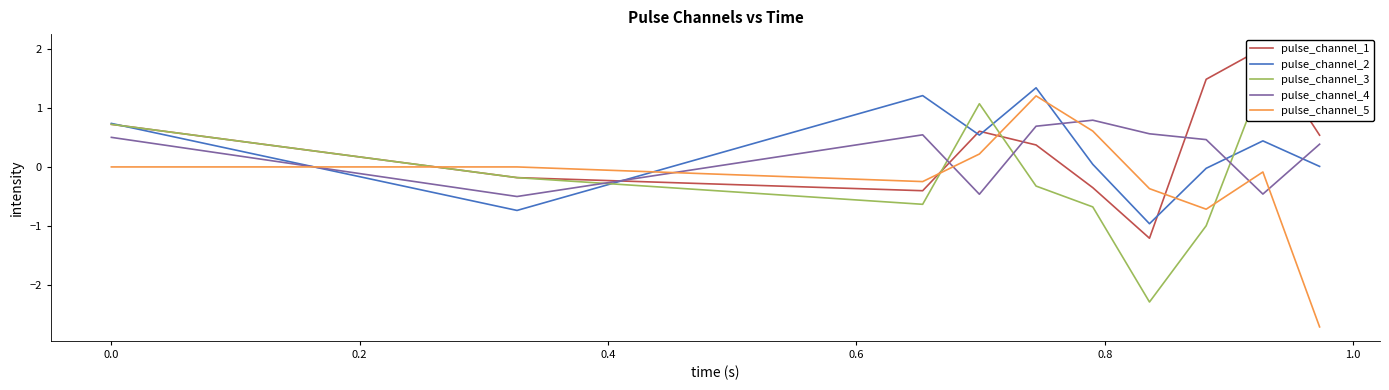

Which series ends up on top after the final intersection of pulse_channel_5 and pulse_channel_2?

pulse_channel_2